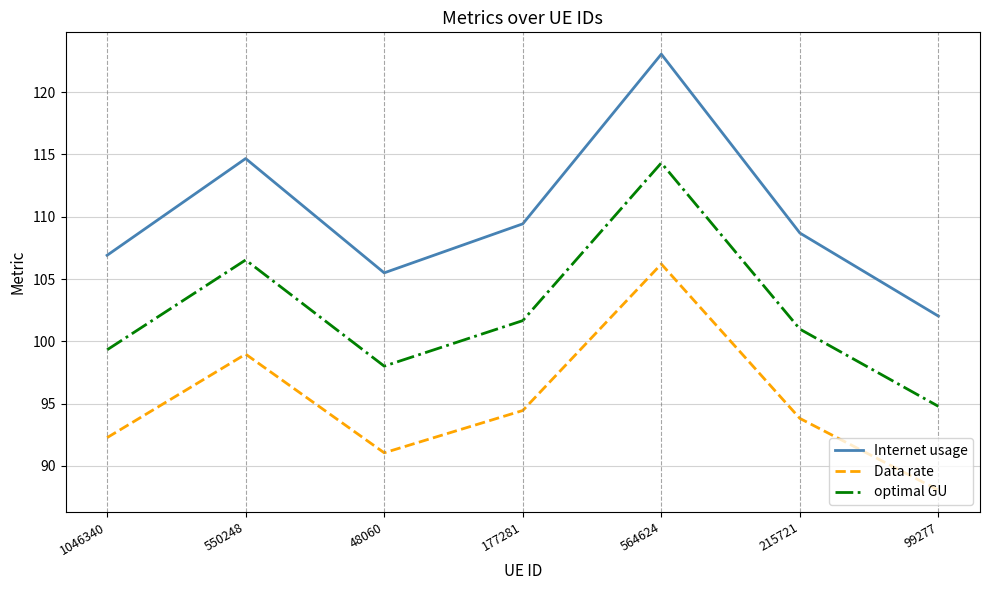

How many values in the Data rate series exceed 93?

4